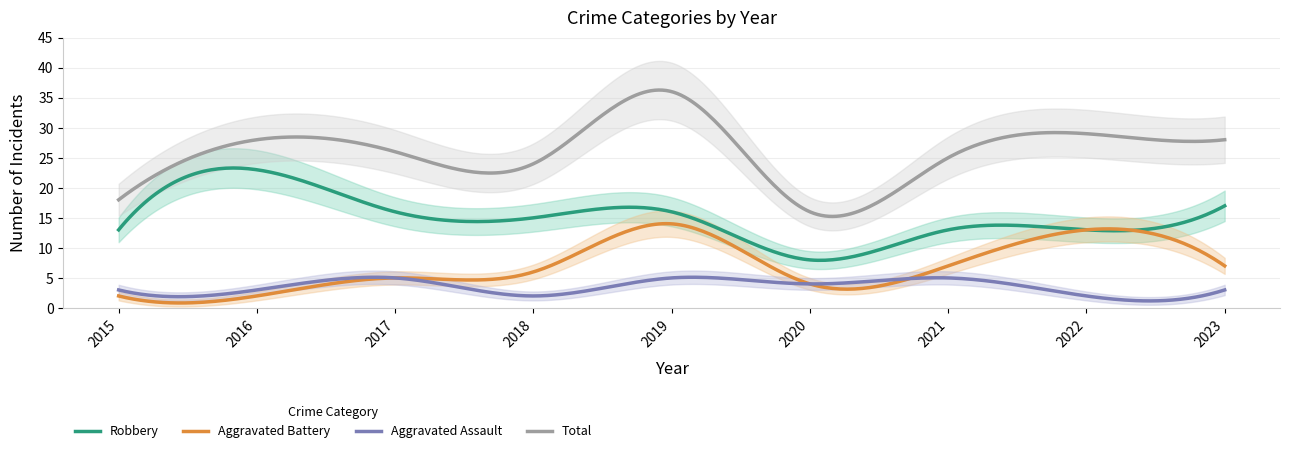

Reading left to right, what are all the values shown in this chart?

Aggravated Assault: 2015=3	2016=3	2017=5	2018=2	2019=5	2020=4	2021=5	2022=2	2023=3
Aggravated Battery: 2015=2	2016=2	2017=5	2018=6	2019=14	2020=4	2021=7	2022=13	2023=7
Robbery: 2015=13	2016=23	2017=16	2018=15	2019=16	2020=8	2021=13	2022=13	2023=17
Total: 2015=18	2016=28	2017=26	2018=24	2019=36	2020=16	2021=25	2022=29	2023=28